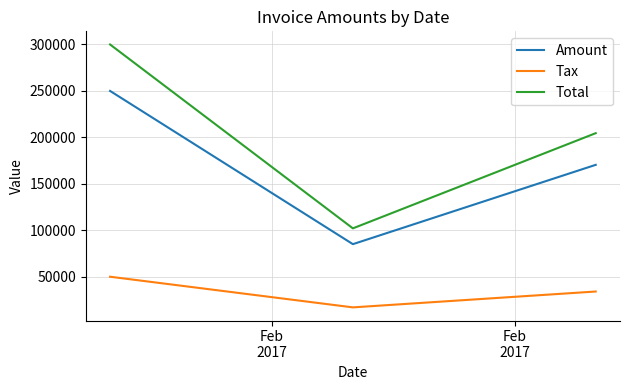

What is the highest value of the Total series?

299540.0